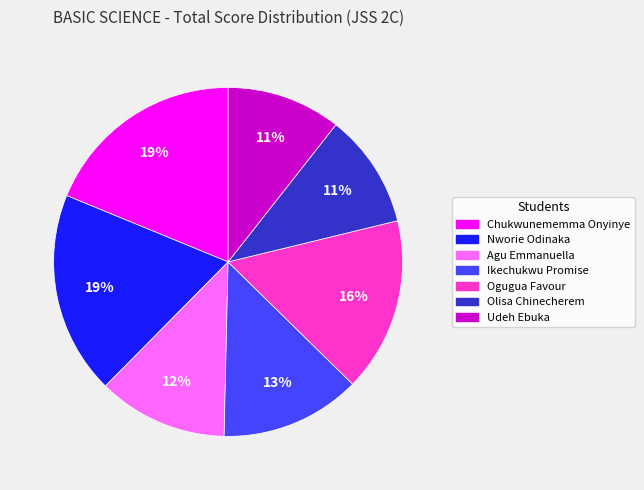

What percentage is the Ogugua Favour slice, to the nearest percent?

16%